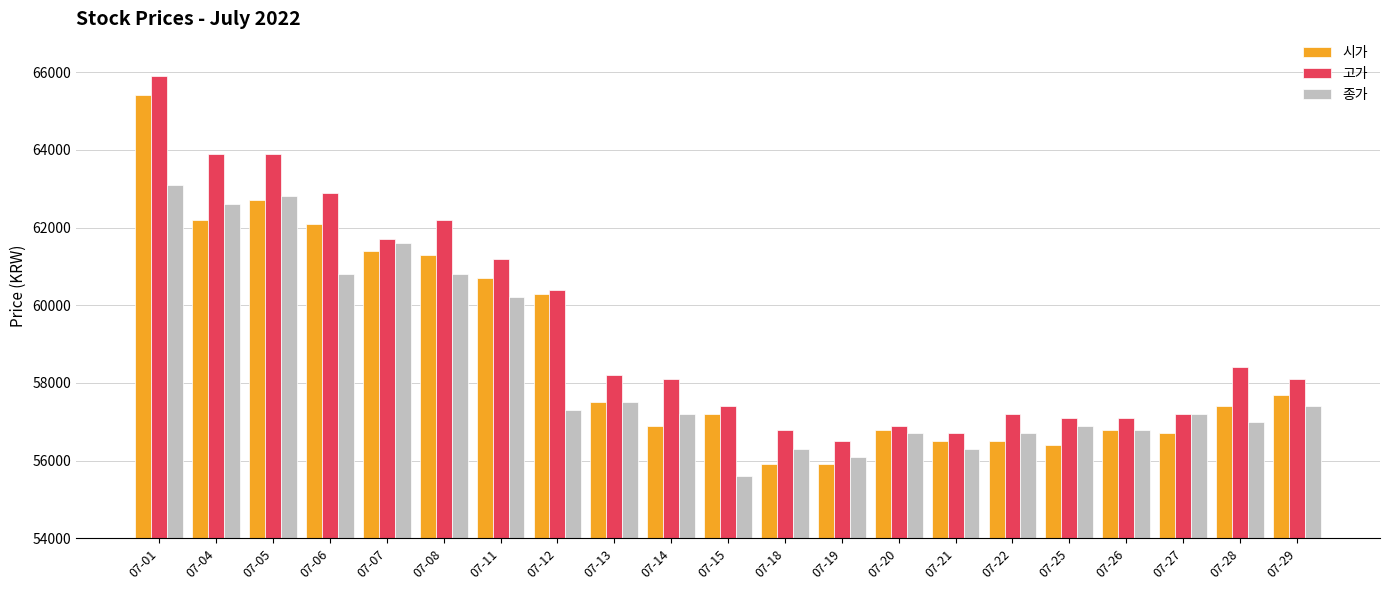

Reading right to left, extract all data points from this chart.

시가: 57700	57400	56700	56800	56400	56500	56500	56800	55900	55900	57200	56900	57500	60300	60700	61300	61400	62100	62700	62200	65400
고가: 58100	58400	57200	57100	57100	57200	56700	56900	56500	56800	57400	58100	58200	60400	61200	62200	61700	62900	63900	63900	65900
종가: 57400	57000	57200	56800	56900	56700	56300	56700	56100	56300	55600	57200	57500	57300	60200	60800	61600	60800	62800	62600	63100